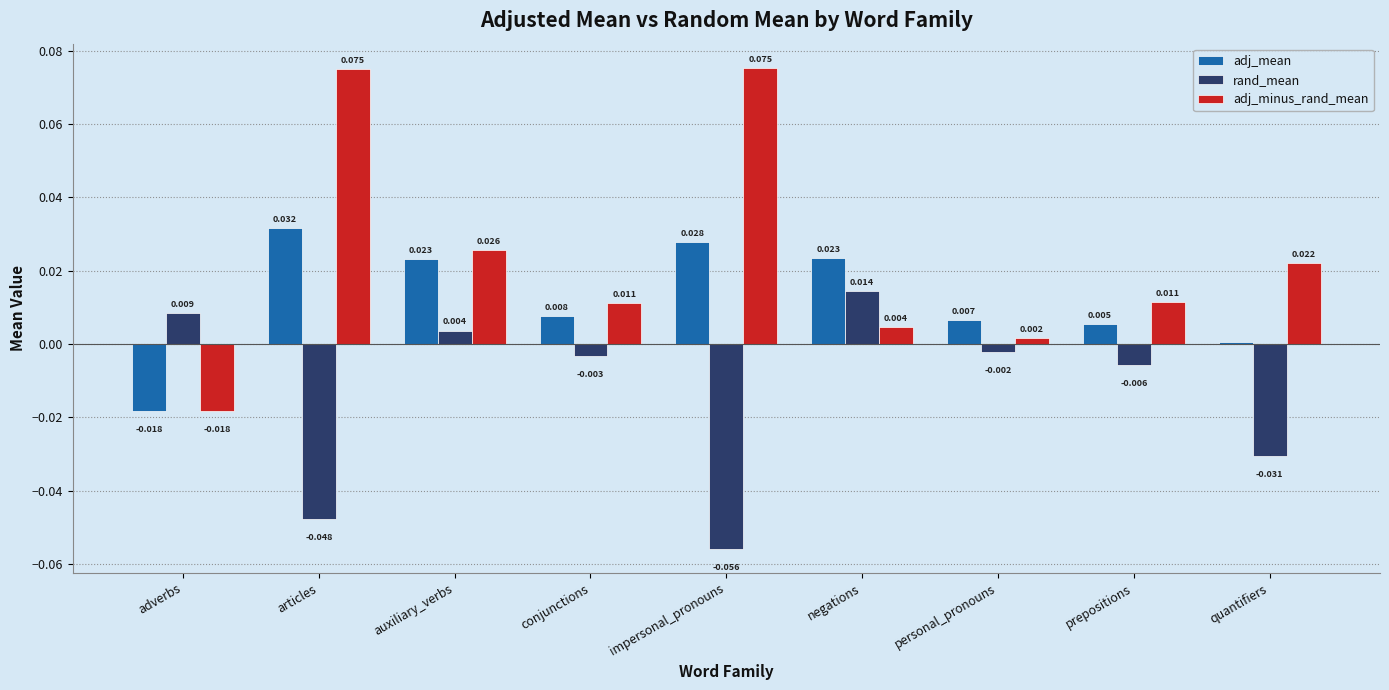

Which series changed the most between prepositions and quantifiers?

rand_mean